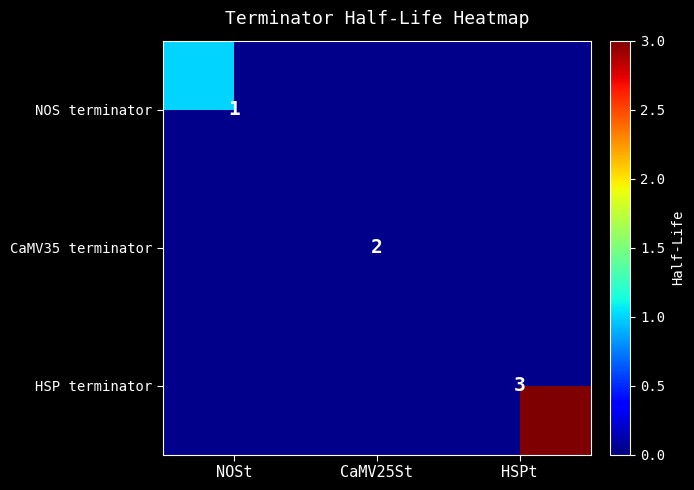

What is the greatest value displayed?

3.0